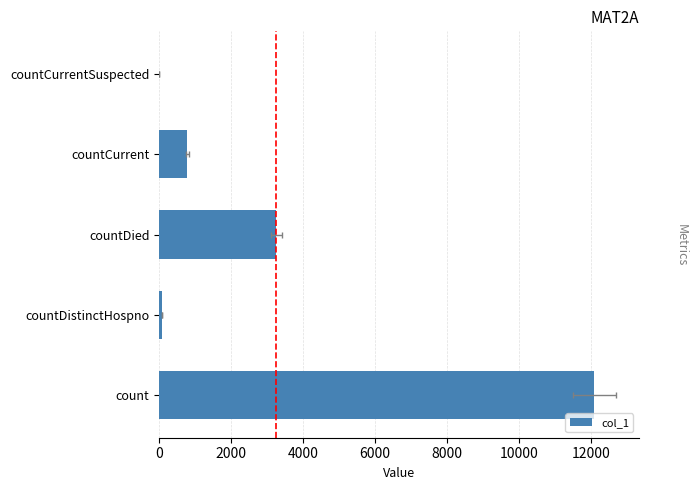

The chart shows a value of 5148 at 4000. True or false?

False